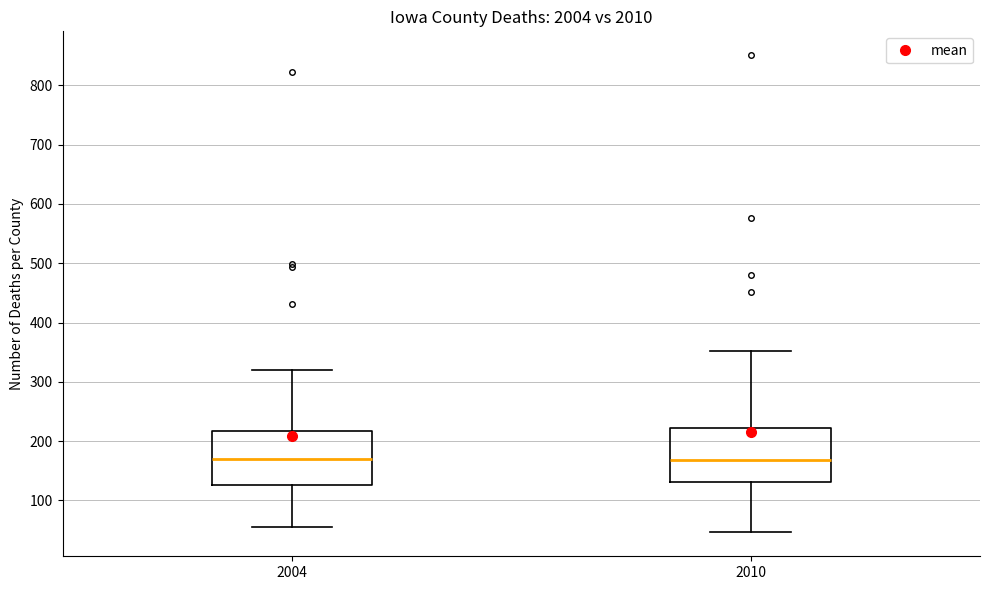

Where is the lower edge of the box at x = 2004 on the y-axis? The values are not printed on the chart, so give them approximately, as read against the axis.

130